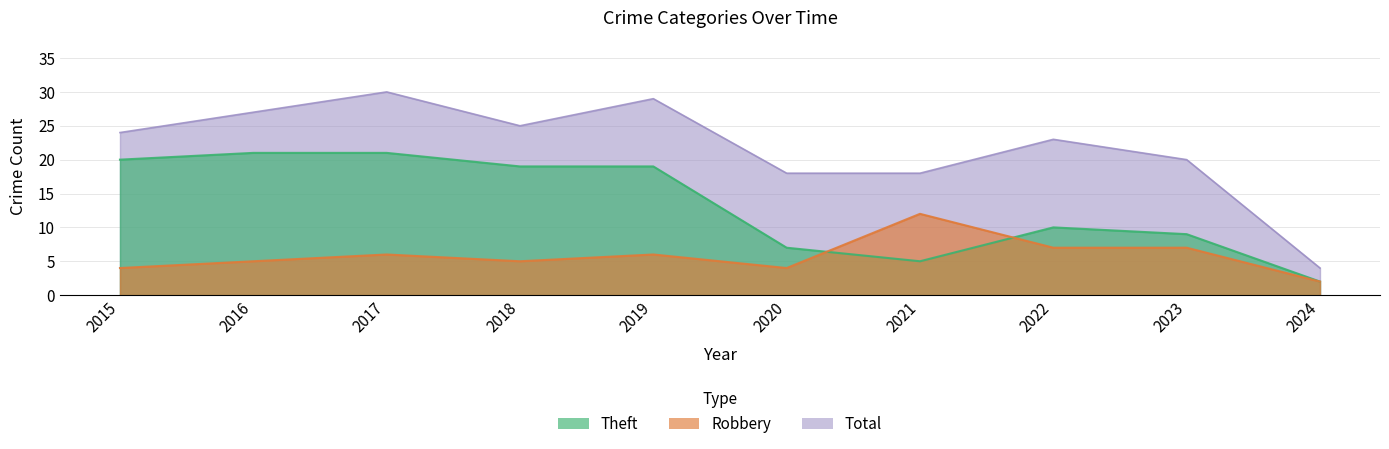

Rank the series by their average value, from lowest to highest.

Robbery, Theft, Total